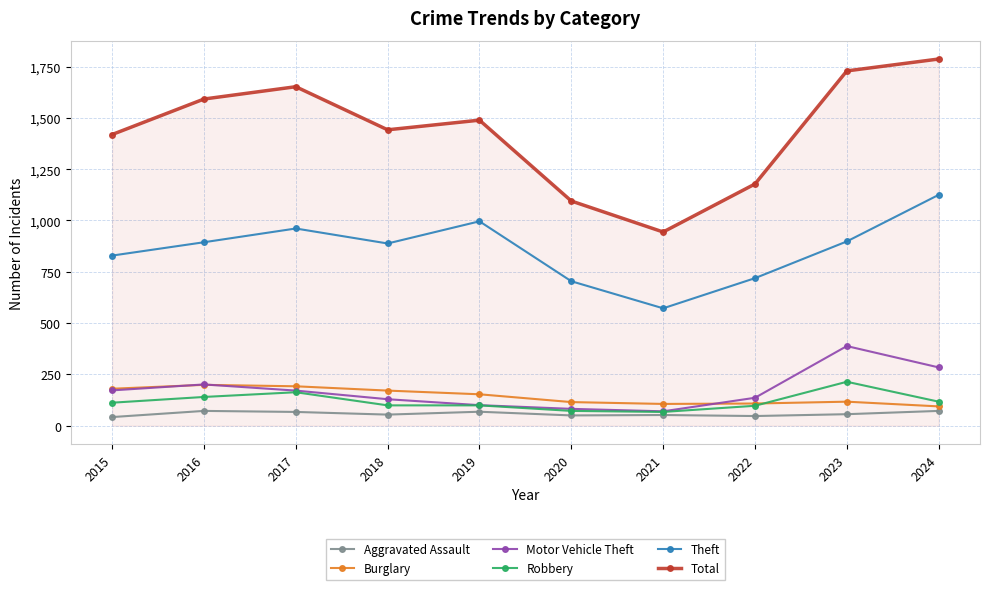

Where does the Motor Vehicle Theft series first go above 171?

2015